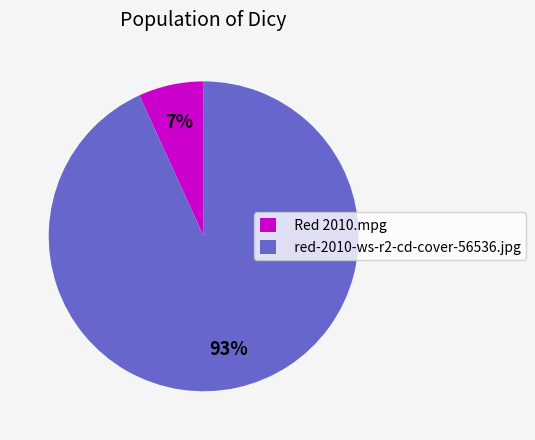

Does red-2010-ws-r2-cd-cover-56536.jpg represent more than half of the total?

Yes